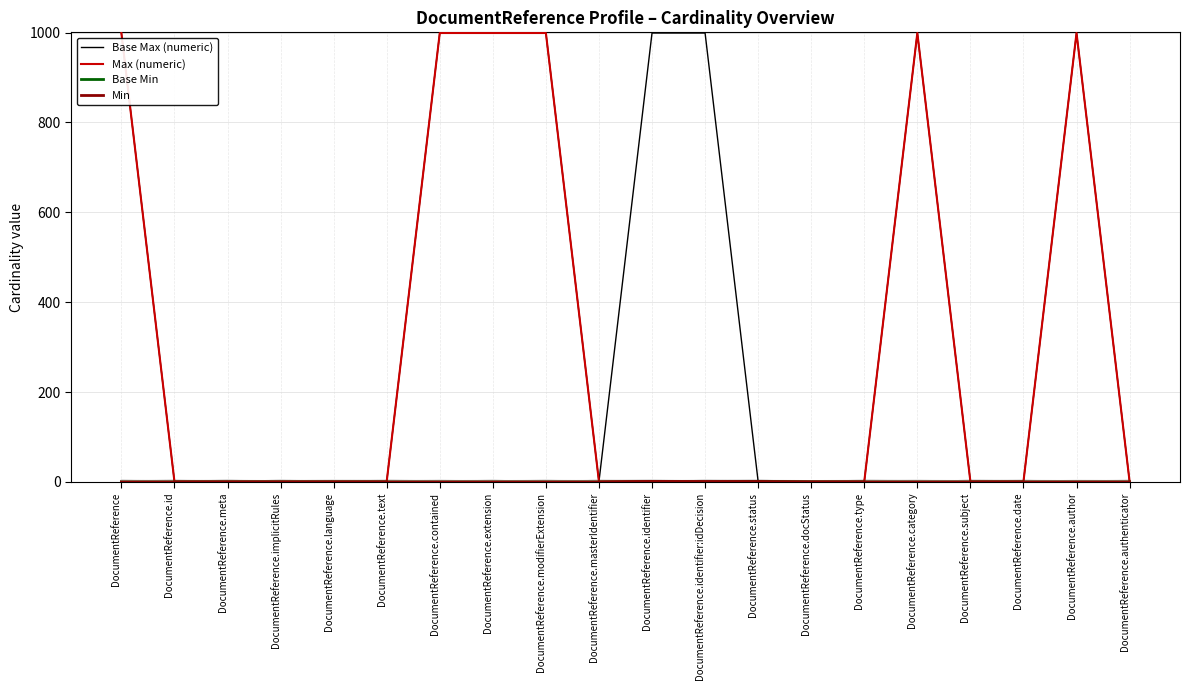

List the series in order of their peak value, highest first.

Base Max (numeric), Max (numeric), Base Min, Min